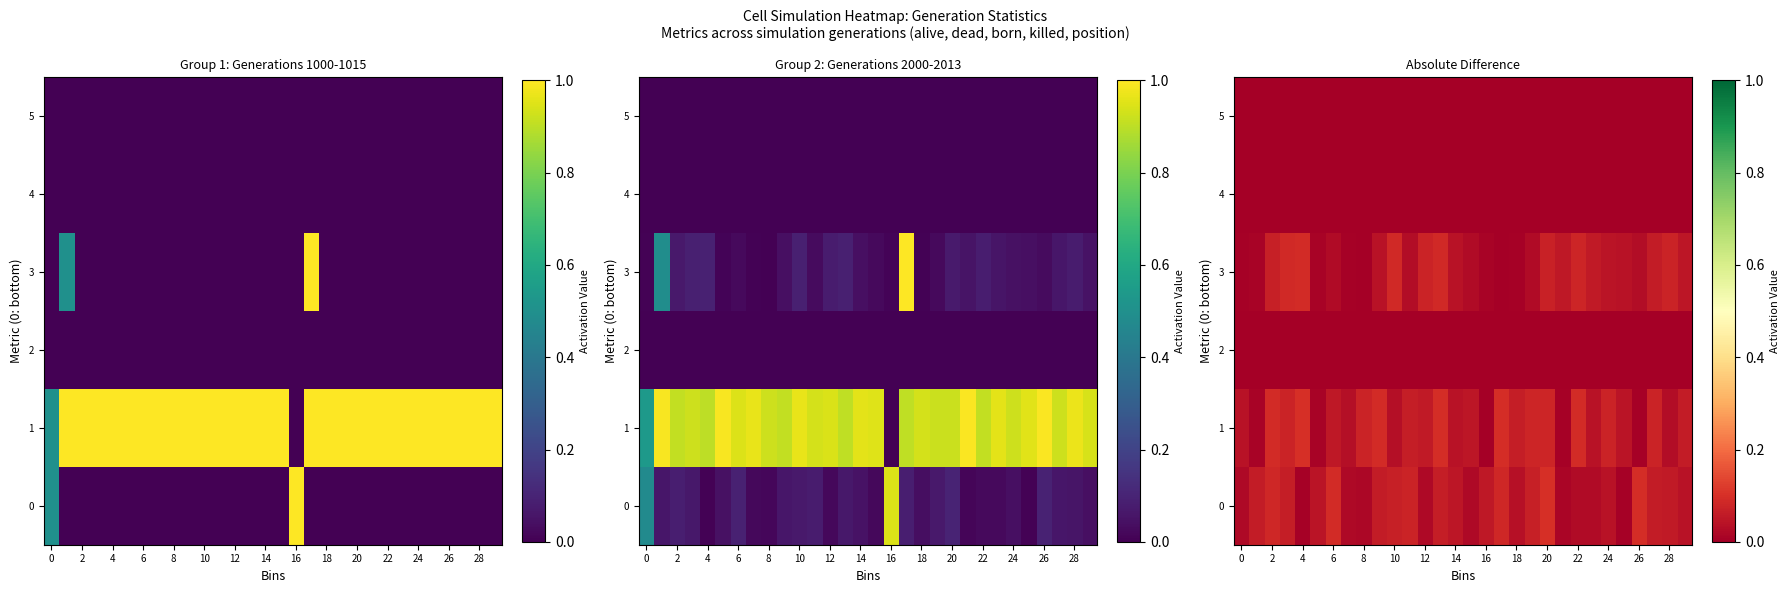

What is the spread (max minus min) of values at 4?

0.1